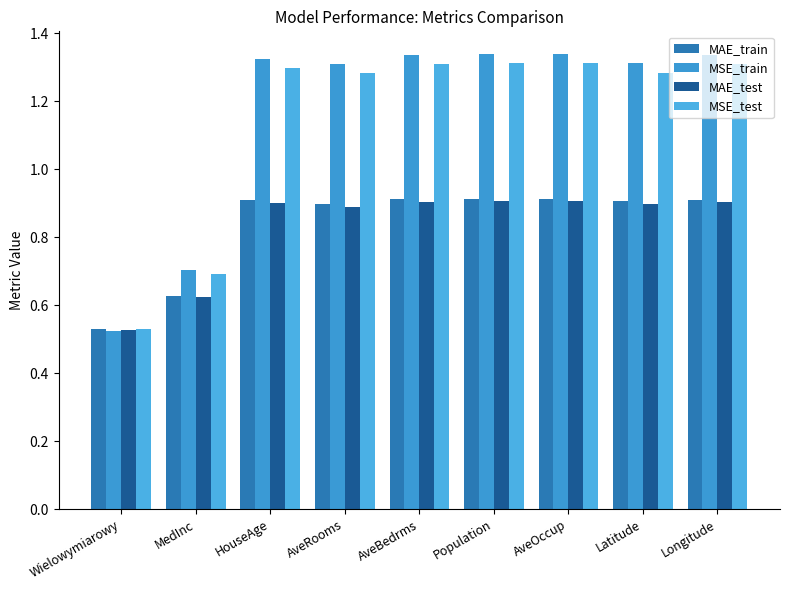

What position from the left is Wielowymiarowy?

1